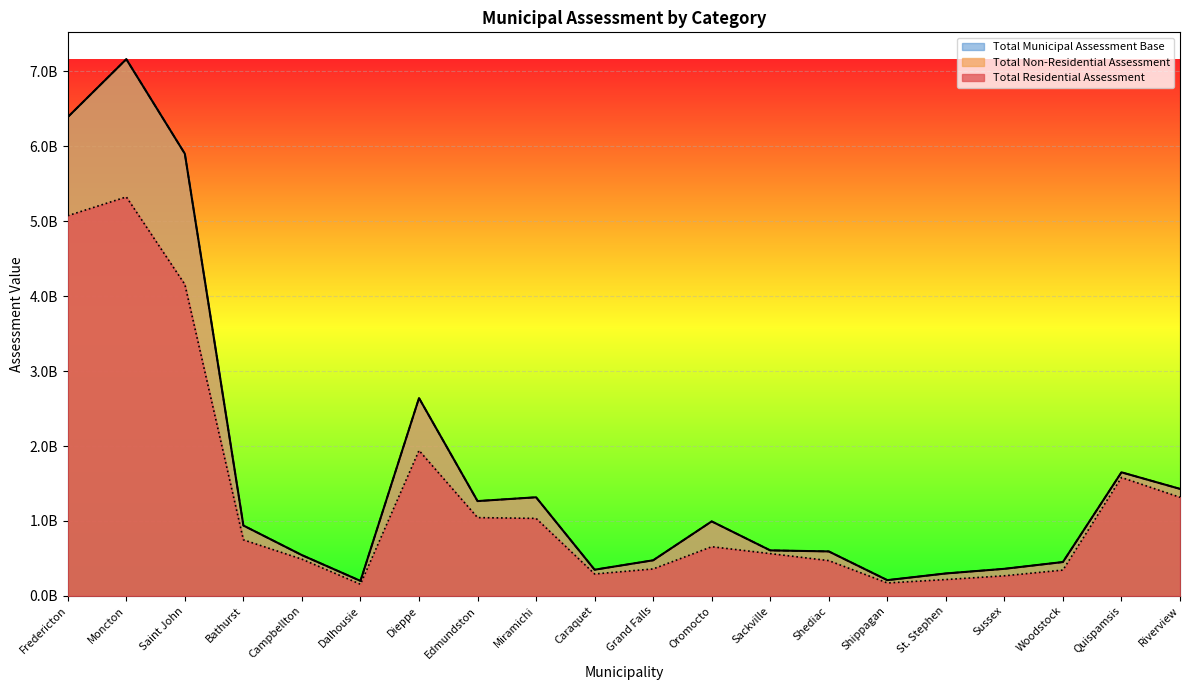

What is the sum of all Total Residential Assessment values?

26218278900